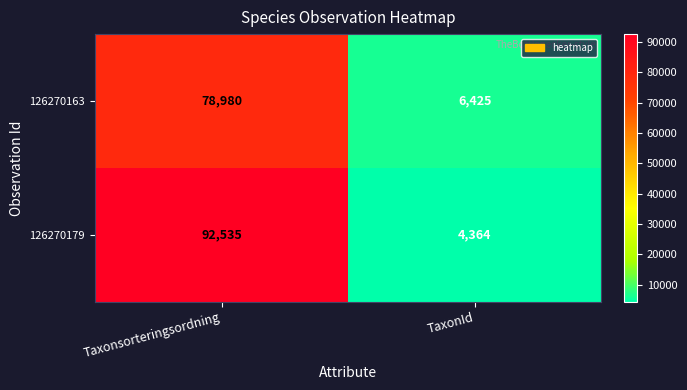

Which category has the highest value across all series?

Taxonsorteringsordning